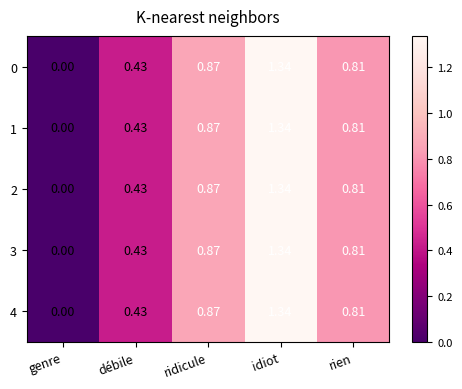

List the labels in order of 1 value, largest first.

idiot, ridicule, rien, débile, genre